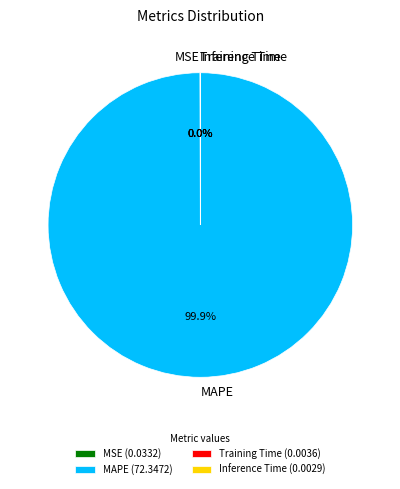

Is there any slice that represents more than half of the pie?

Yes